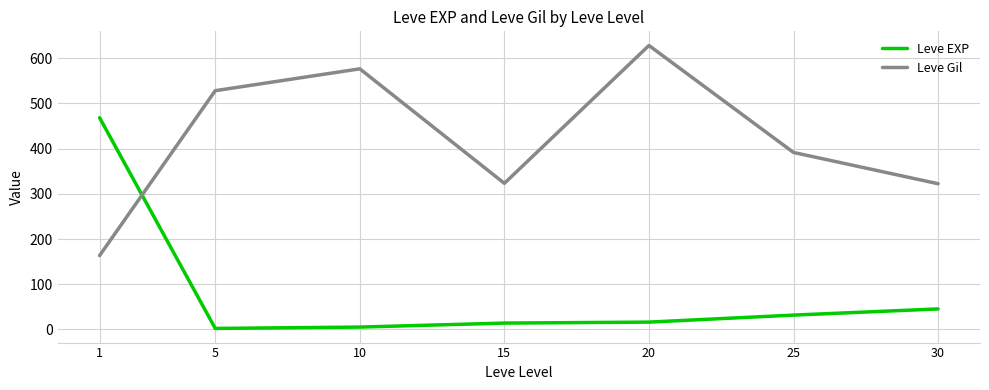

At which label is Leve EXP closest to 235?

30